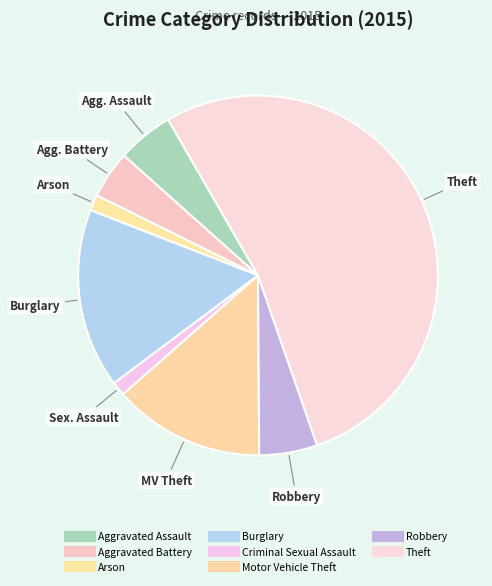

The Aggravated Assault slice represents 5% of the pie. True or false?

True